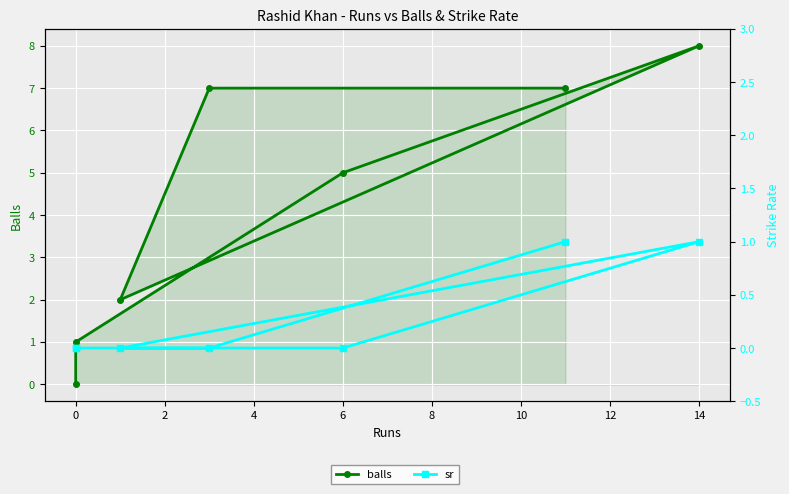

How many distinct data groups are displayed?

2